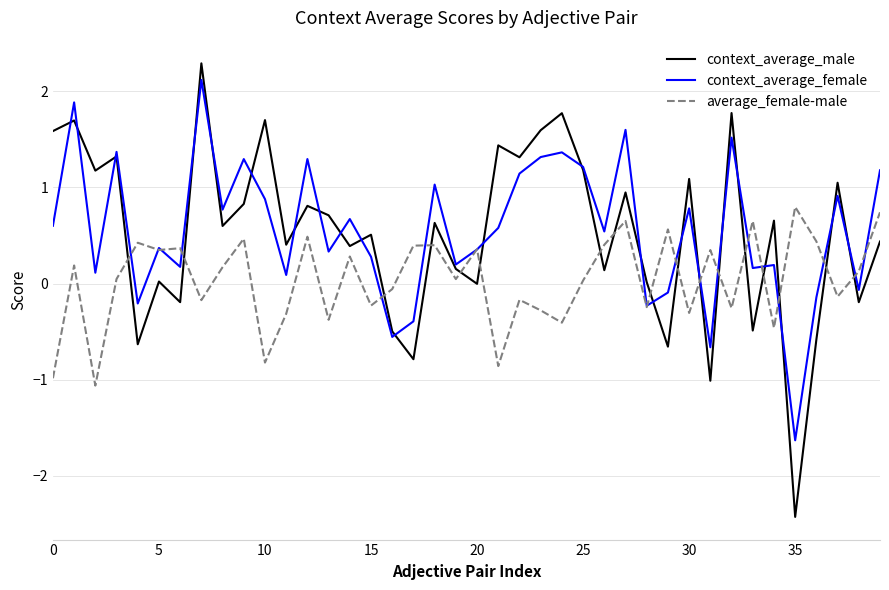

How many times do average_female-male and context_average_male cross each other?

17